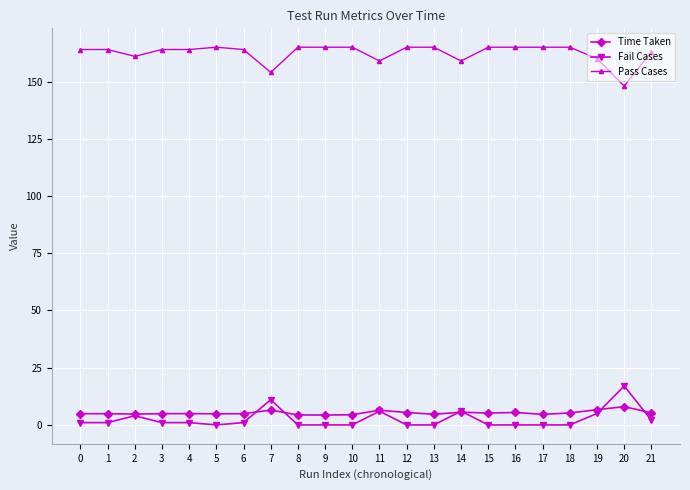

What is the maximum value for Fail Cases?

17.0